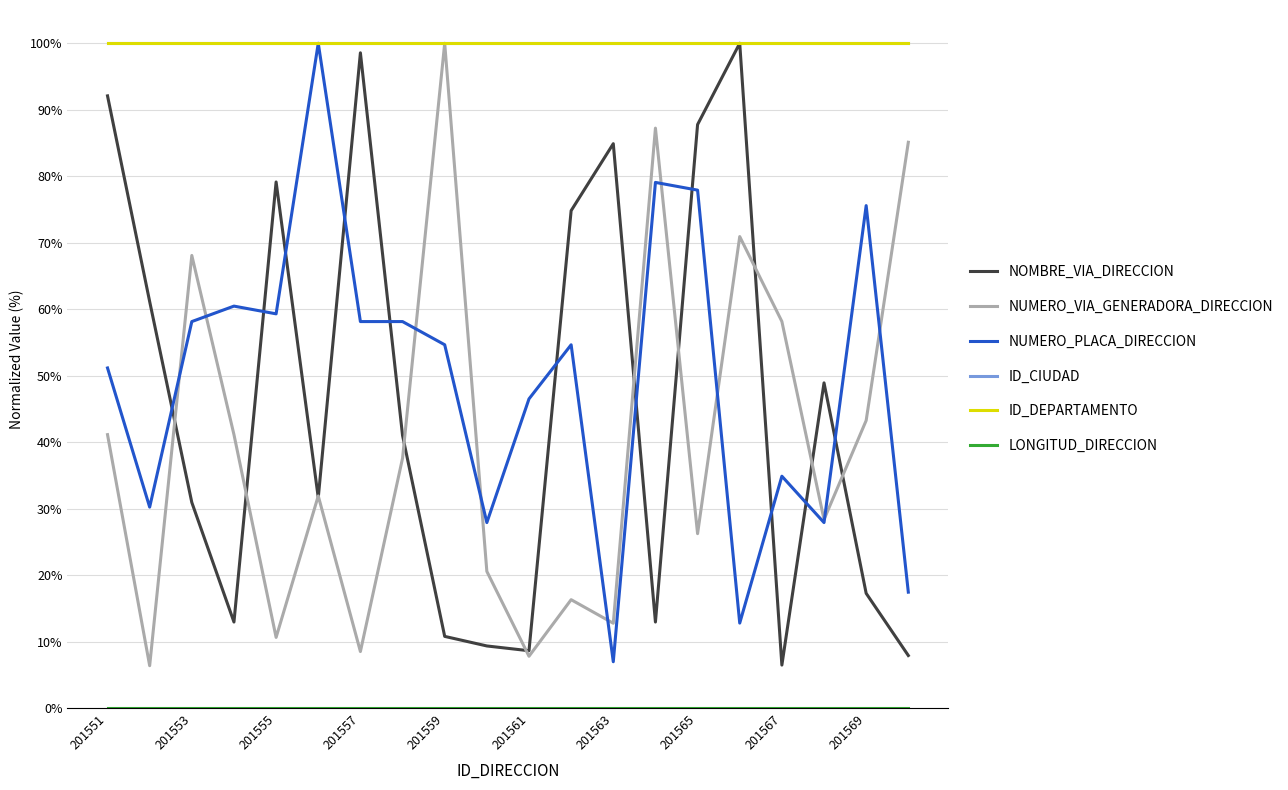

Reading right to left, transcribe all the data shown in this chart.

NOMBRE_VIA_DIRECCION: 7.9	17.3	48.9	6.5	100.0	87.8	12.9	84.9	74.8	8.6	9.4	10.8	41.0	98.6	31.7	79.1	12.9	30.9	61.2	92.1
NUMERO_VIA_GENERADORA_DIRECCION: 85.1	43.3	28.4	58.2	70.9	26.2	87.2	12.8	16.3	7.8	20.6	100.0	37.6	8.5	31.9	10.6	41.1	68.1	6.4	41.1
NUMERO_PLACA_DIRECCION: 17.4	75.6	27.9	34.9	12.8	77.9	79.1	7.0	54.7	46.5	27.9	54.7	58.1	58.1	100.0	59.3	60.5	58.1	30.2	51.2
ID_CIUDAD: 100.0	100.0	100.0	100.0	100.0	100.0	100.0	100.0	100.0	100.0	100.0	100.0	100.0	100.0	100.0	100.0	100.0	100.0	100.0	100.0
ID_DEPARTAMENTO: 100.0	100.0	100.0	100.0	100.0	100.0	100.0	100.0	100.0	100.0	100.0	100.0	100.0	100.0	100.0	100.0	100.0	100.0	100.0	100.0
LONGITUD_DIRECCION: 0.0	0.0	0.0	0.0	0.0	0.0	0.0	0.0	0.0	0.0	0.0	0.0	0.0	0.0	0.0	0.0	0.0	0.0	0.0	0.0